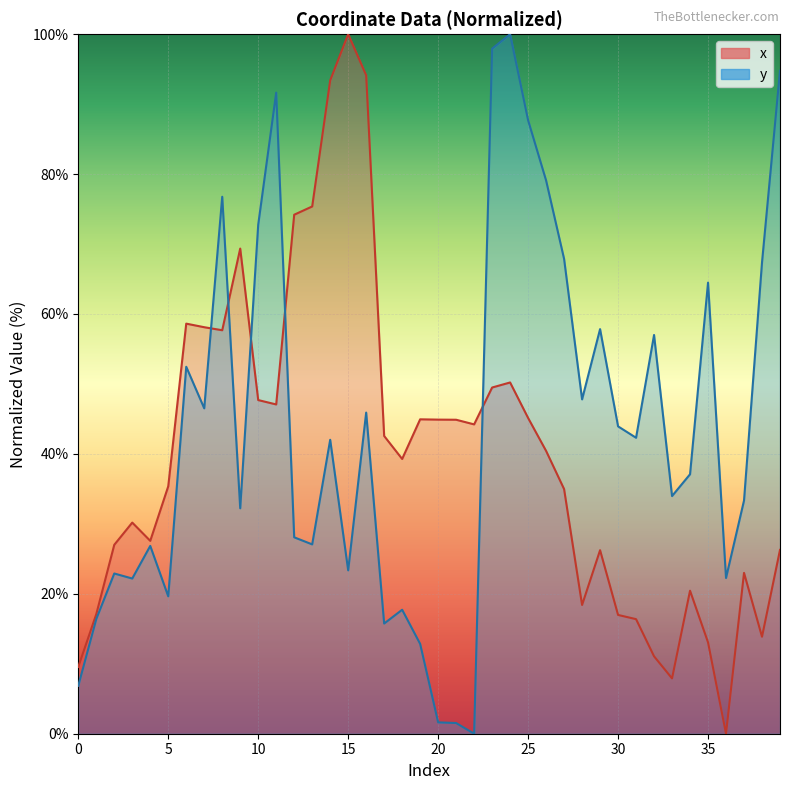

Reading left to right, extract all data points from this chart.

x: 9.6	17.1	27.0	30.2	27.6	35.4	58.6	58.1	57.7	69.3	47.7	47.1	74.2	75.4	93.4	100.0	94.1	42.6	39.3	44.9	44.9	44.9	44.2	49.5	50.2	45.1	40.4	35.0	18.4	26.2	17.0	16.4	11.1	7.9	20.4	13.1	0.0	23.0	13.9	26.3
y: 6.9	16.4	22.9	22.2	26.8	19.6	52.5	46.5	76.8	32.2	72.8	91.6	28.1	27.1	42.0	23.4	45.9	15.8	17.7	12.8	1.6	1.5	0.0	97.9	100.0	87.7	79.1	67.9	47.8	57.8	43.9	42.3	57.0	34.0	37.1	64.5	22.3	33.3	67.4	94.8